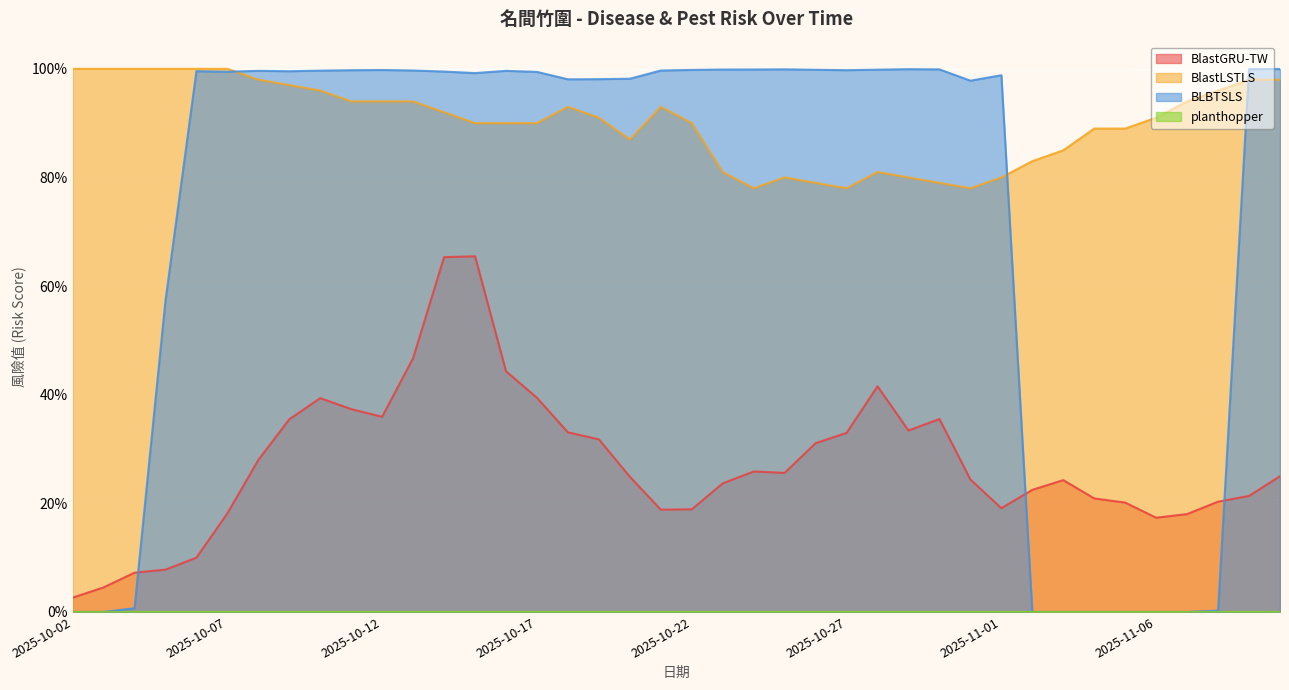

What is the value of the BlastGRU-TW point at the 8th from the left?

0.4